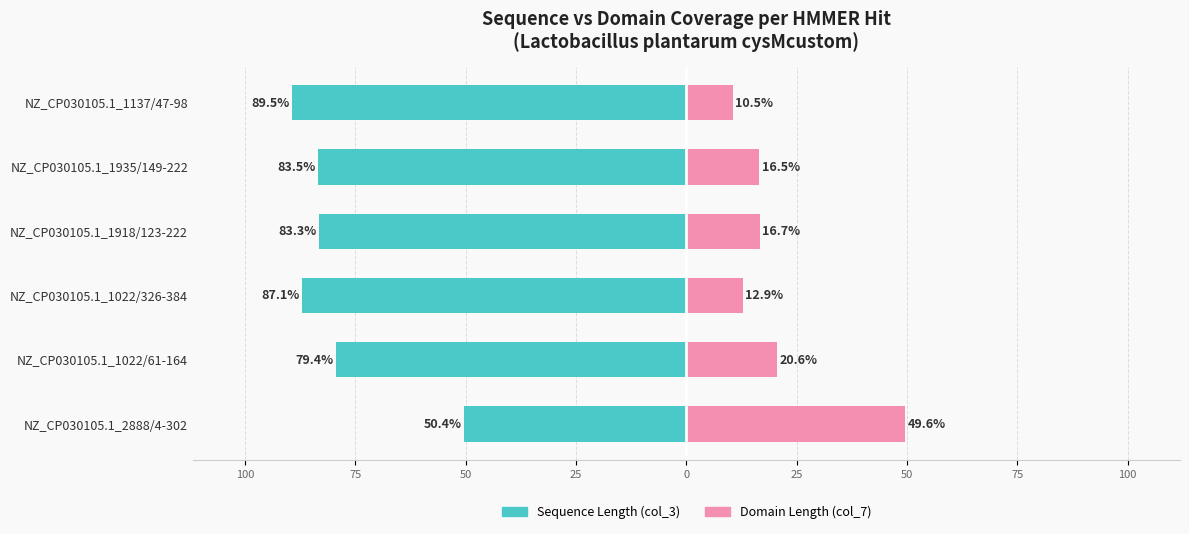

Rank the series at NZ_CP030105.1_1918/123-222 from highest to lowest value.

Domain Length (col_7), Sequence Length (col_3)